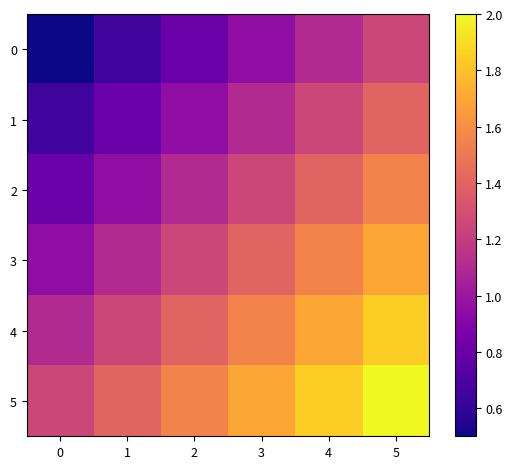

List the series in order of their peak value, lowest first.

0, 1, 2, 3, 4, 5